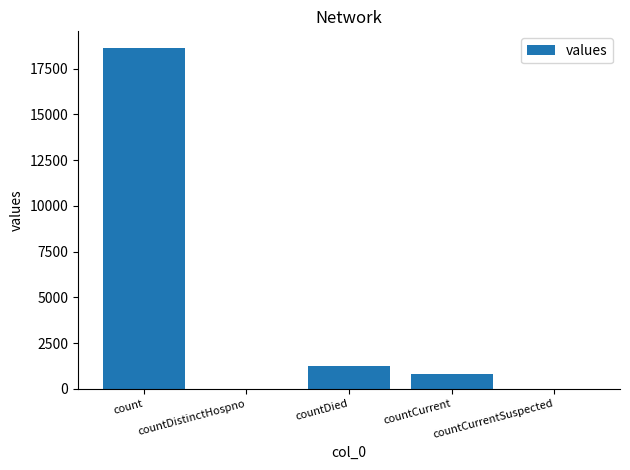

Reading right to left, transcribe all the data shown in this chart.

countCurrentSuspected=0	countCurrent=789	countDied=1250	countDistinctHospno=0	count=18615